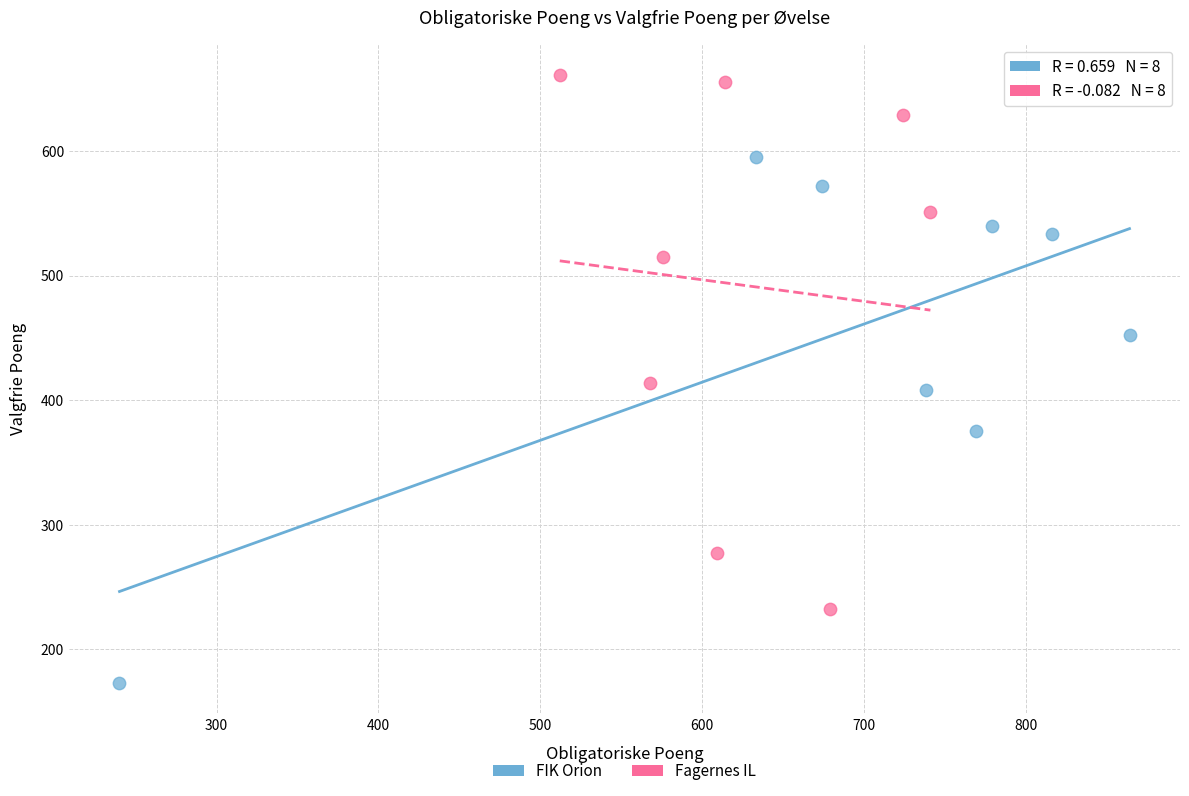

Which series reaches the maximum Y coordinate?

Fagernes IL